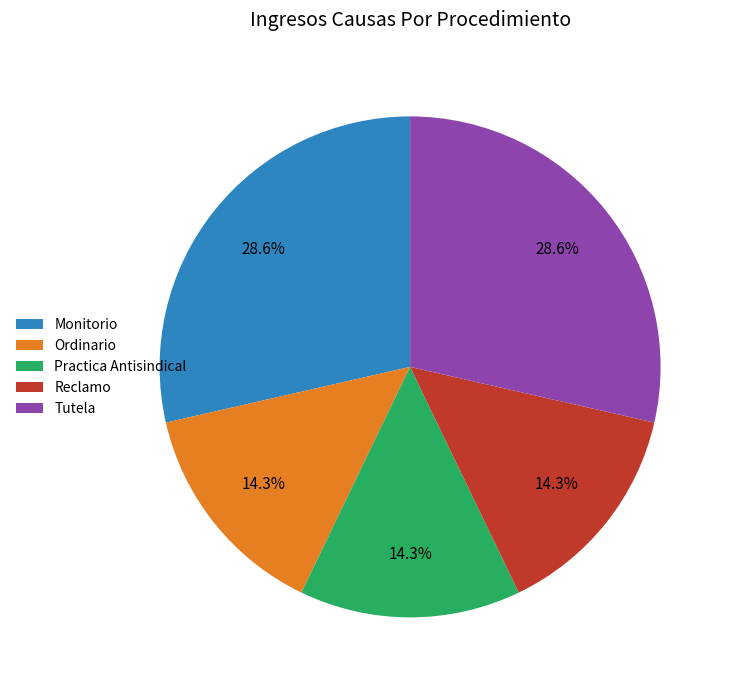

Is Reclamo the majority of the pie?

No